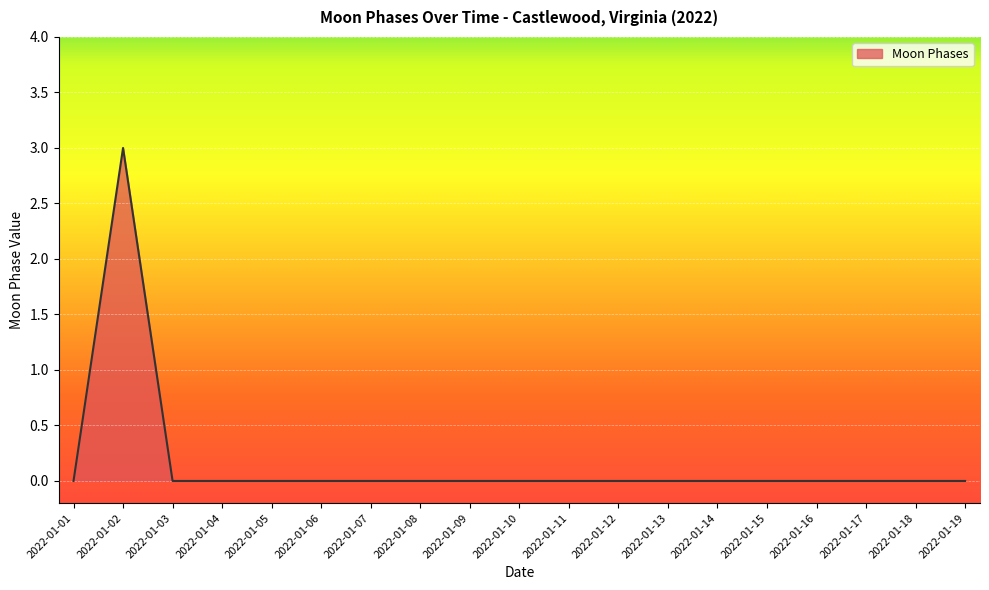

Reading left to right, transcribe all the data shown in this chart.

2022-01-01=0	2022-01-02=3	2022-01-03=0	2022-01-04=0	2022-01-05=0	2022-01-06=0	2022-01-07=0	2022-01-08=0	2022-01-09=0	2022-01-10=0	2022-01-11=0	2022-01-12=0	2022-01-13=0	2022-01-14=0	2022-01-15=0	2022-01-16=0	2022-01-17=0	2022-01-18=0	2022-01-19=0